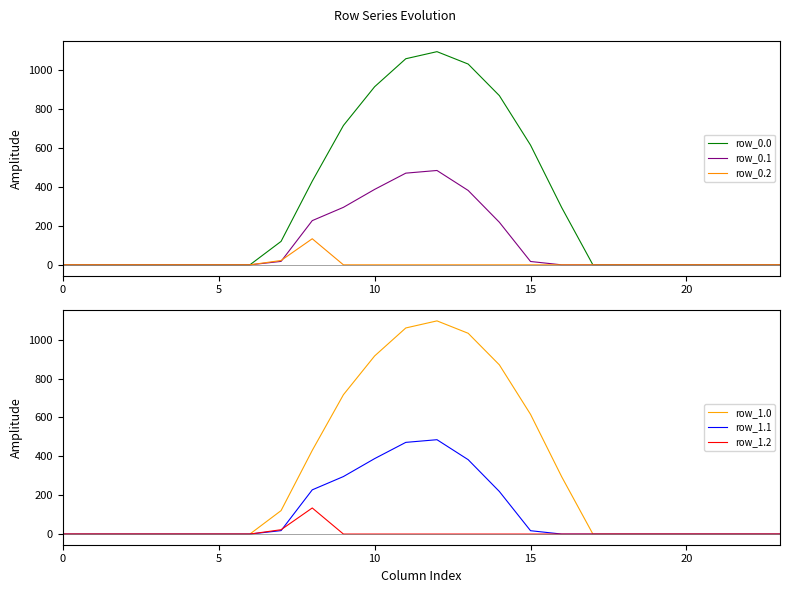

Between 9 and 12, which is larger?

12